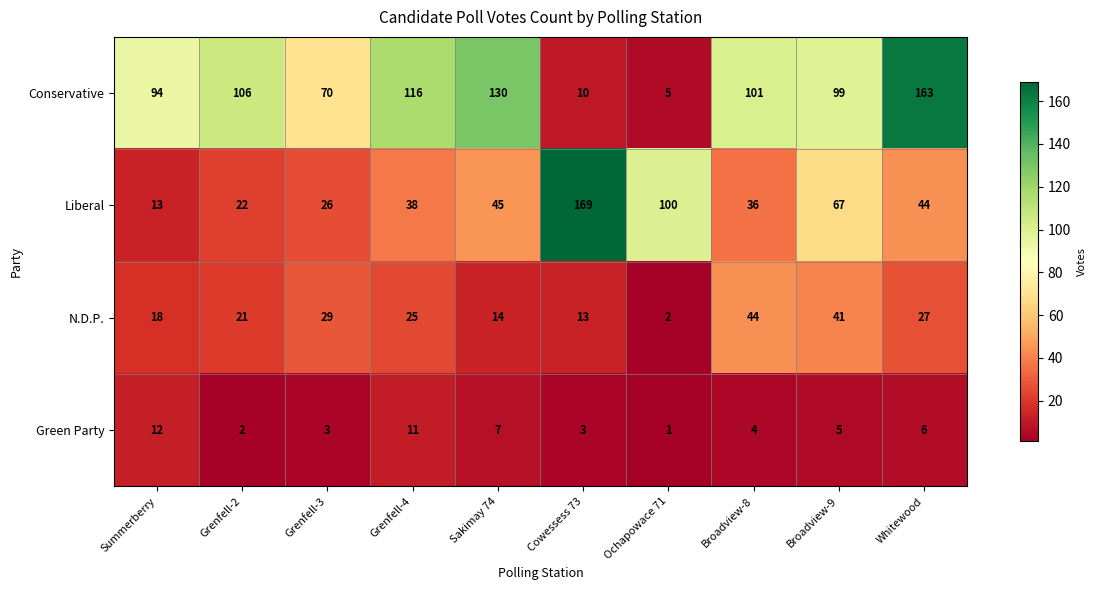

Which category has the highest value in the Green Party series?

Summerberry